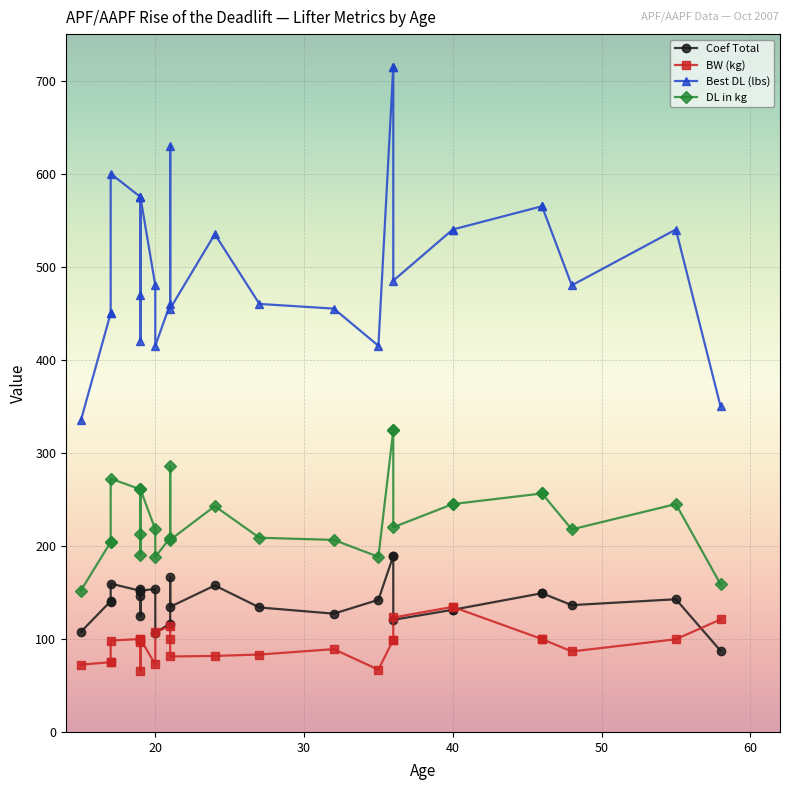

True or false: Best DL (lbs) and BW (kg) cross at least once.

False